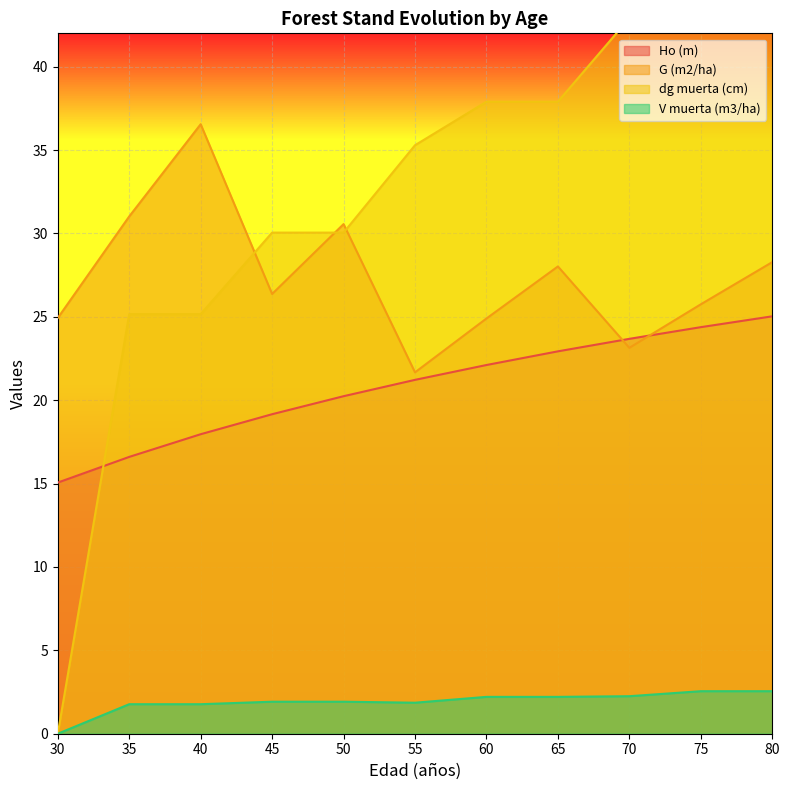

Count the number of data series in this chart.

4